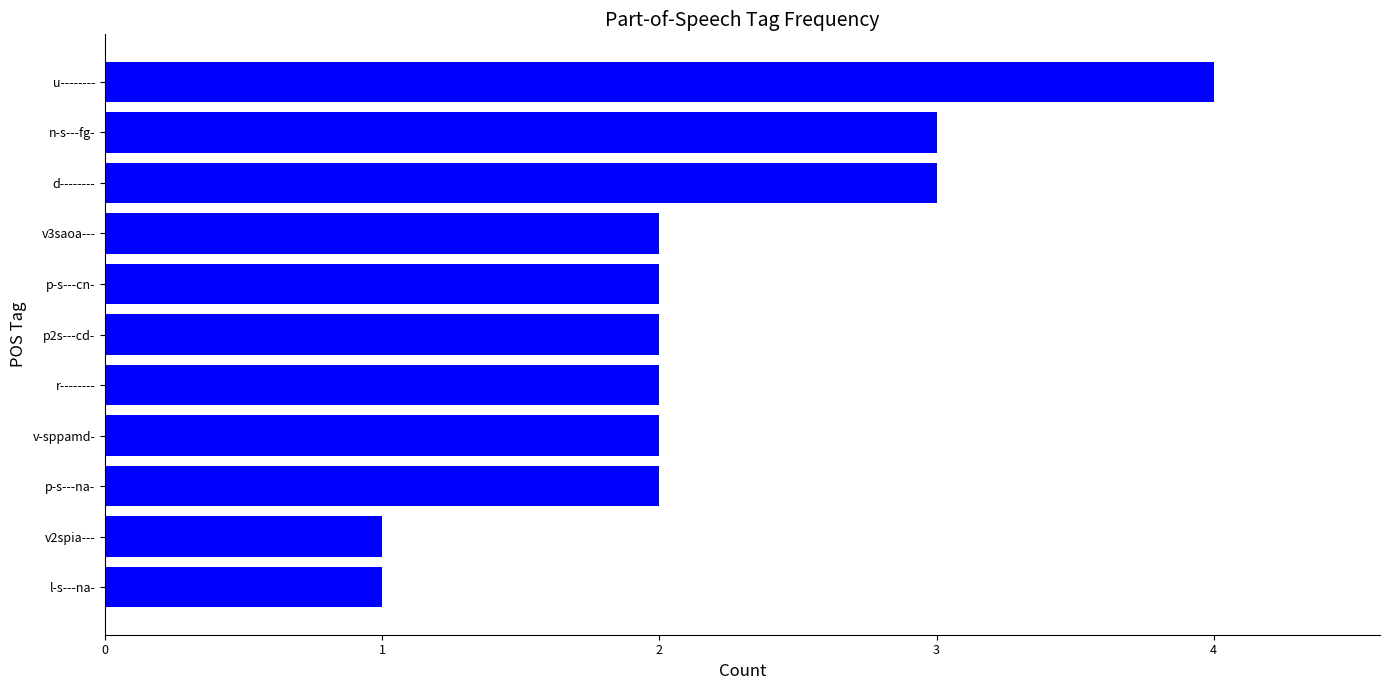

What is the average value?

2